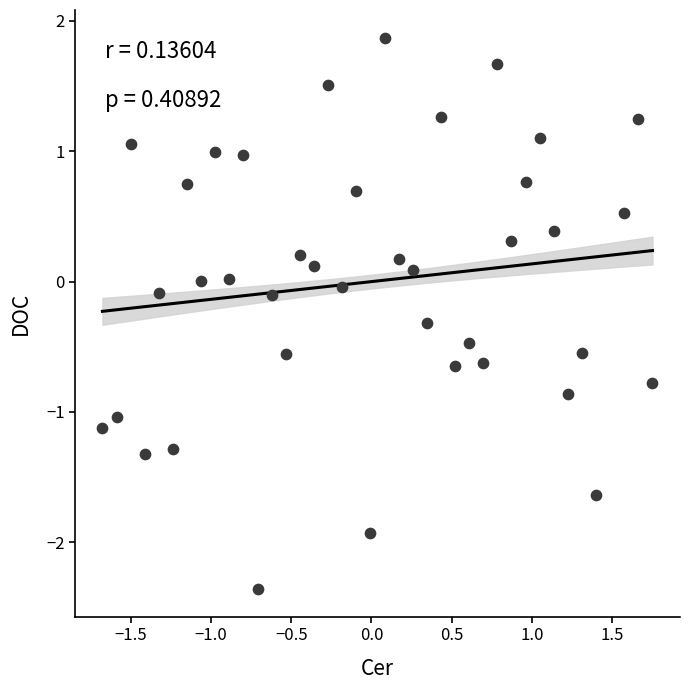

What is the range of Y values (max minus min)?

4.2